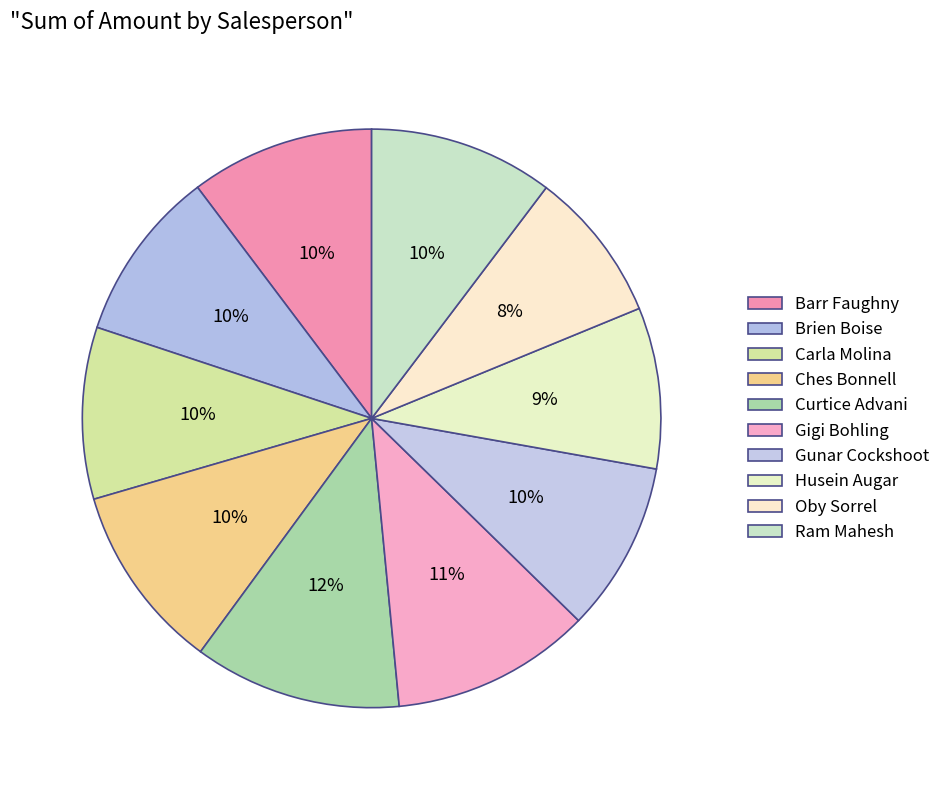

How many slices are in this pie chart?

10